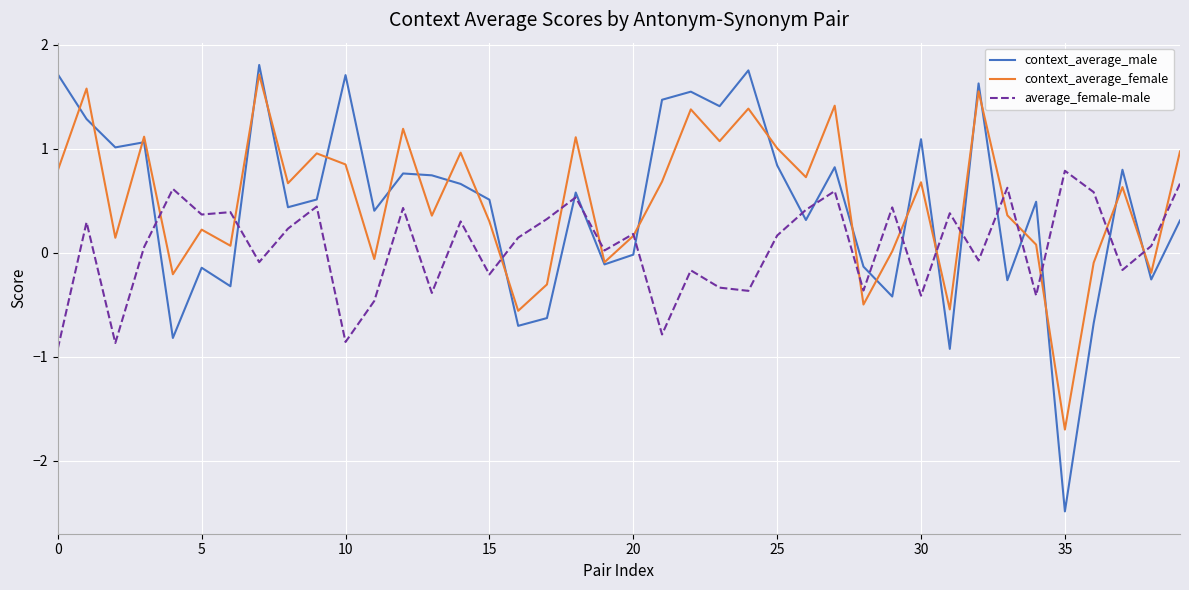

What is the smallest value displayed?

-2.5